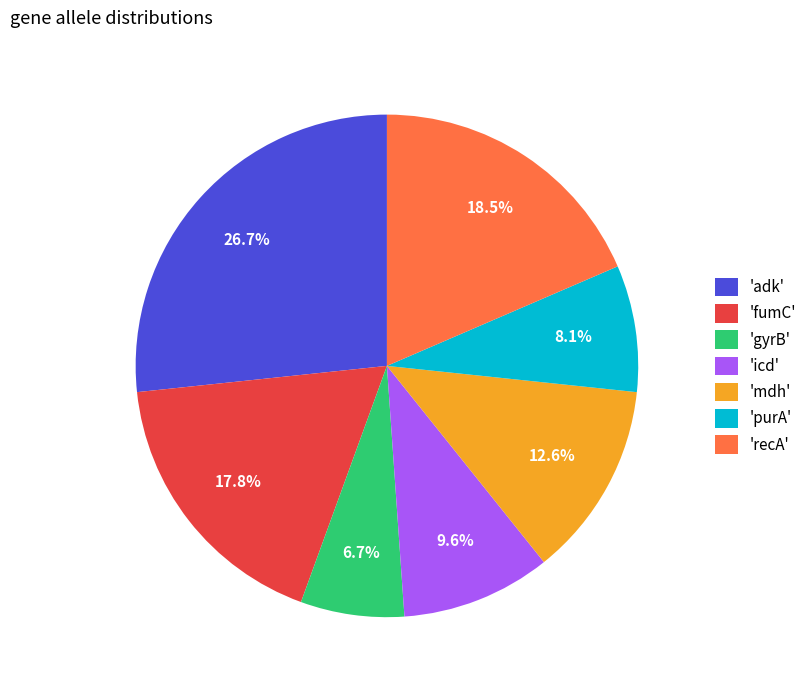

Which has a higher value, 'gyrB' or 'purA'?

'purA'